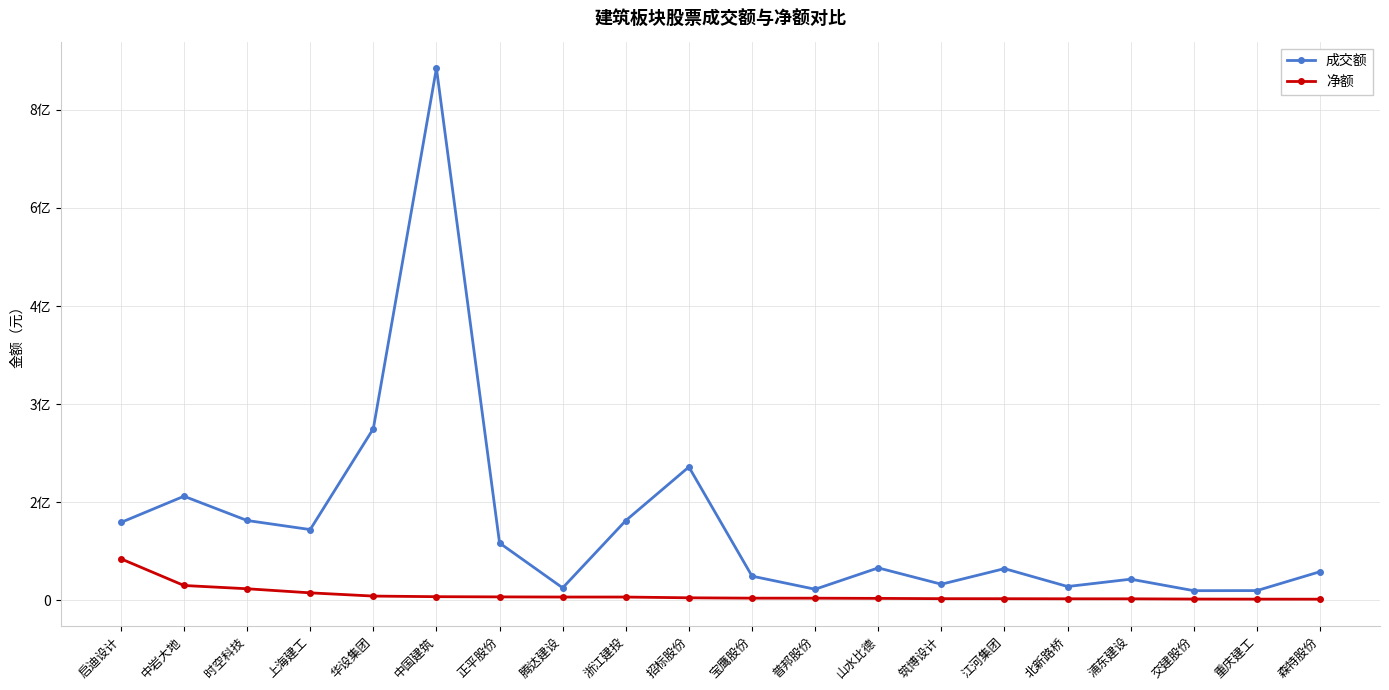

What is the value of the 净额 point at the 4th from the left?

11139281